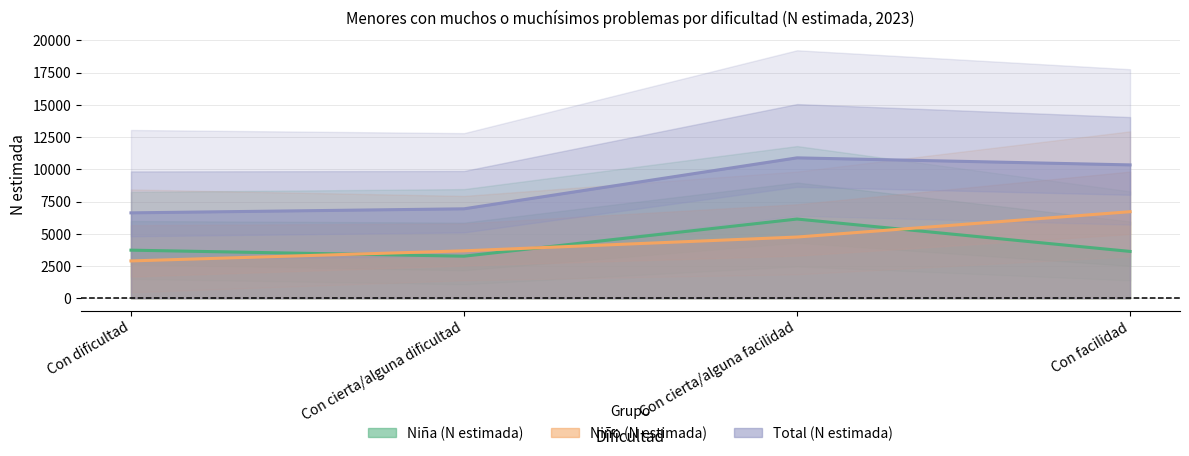

What is the average value of the Total (N estimada) series?

8699